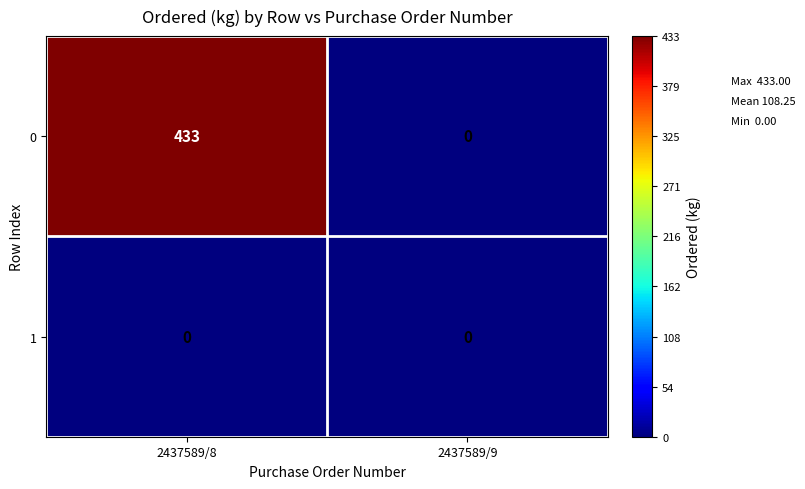

Count the number of categories in the chart.

2